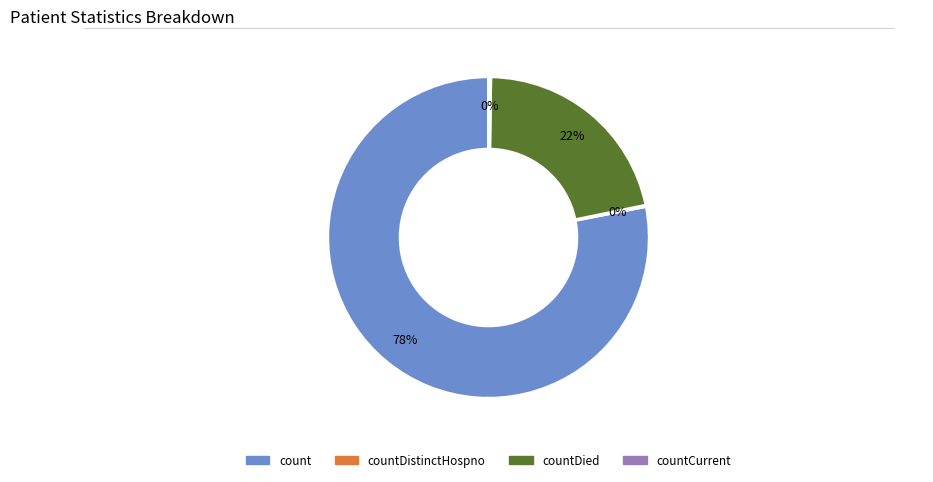

To the nearest percent, what is the average slice percentage?

25%